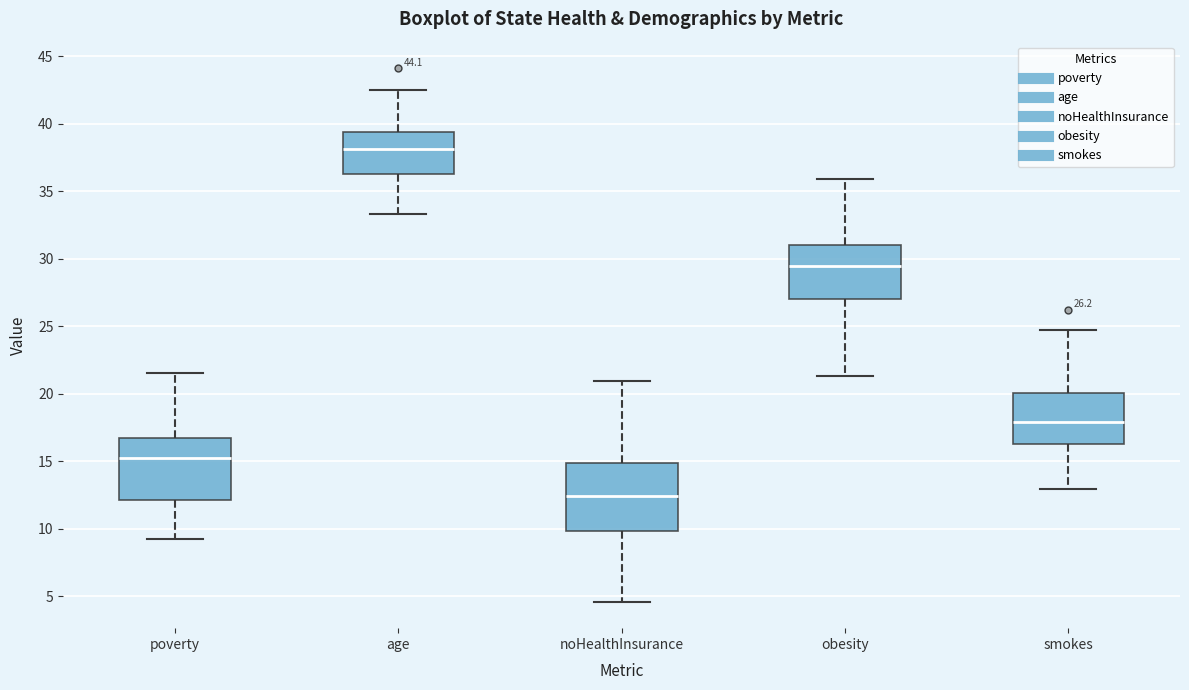

Which box has the lowest median line?

noHealthInsurance